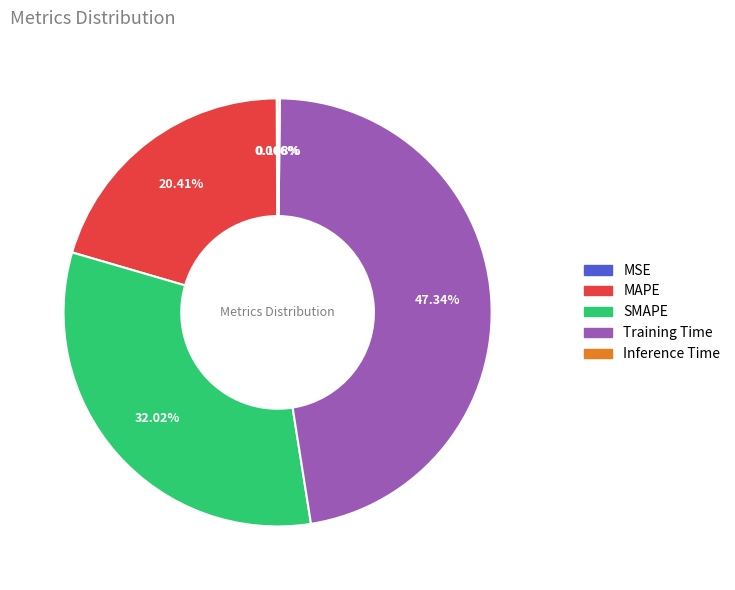

To the nearest percent, what percentage of the pie is Training Time?

47%